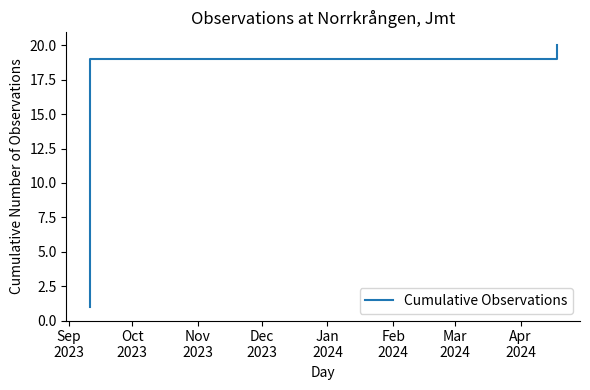

What is the average value?

10